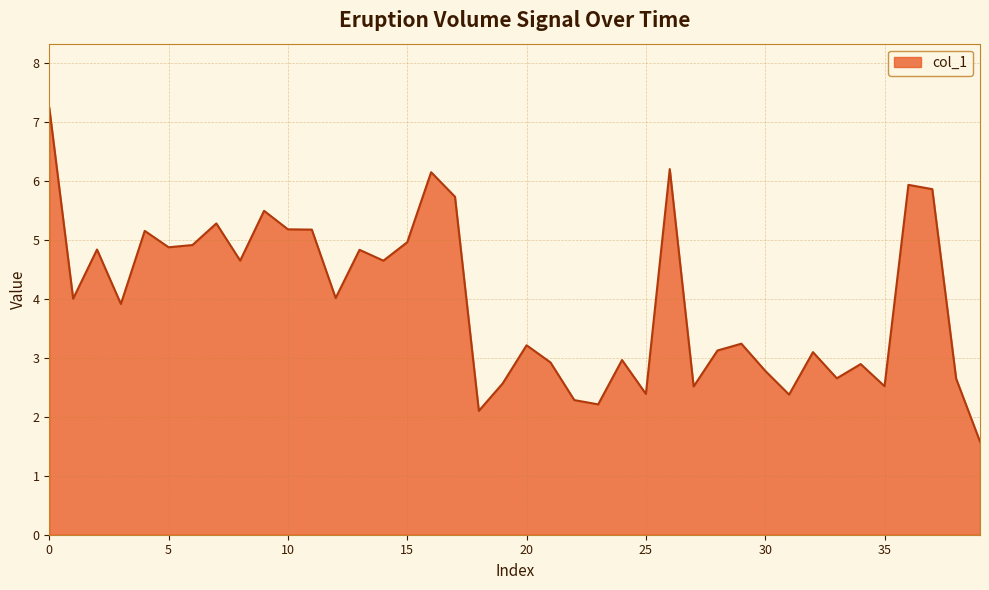

True or false: the data has more than 2 interior local peaks.

True